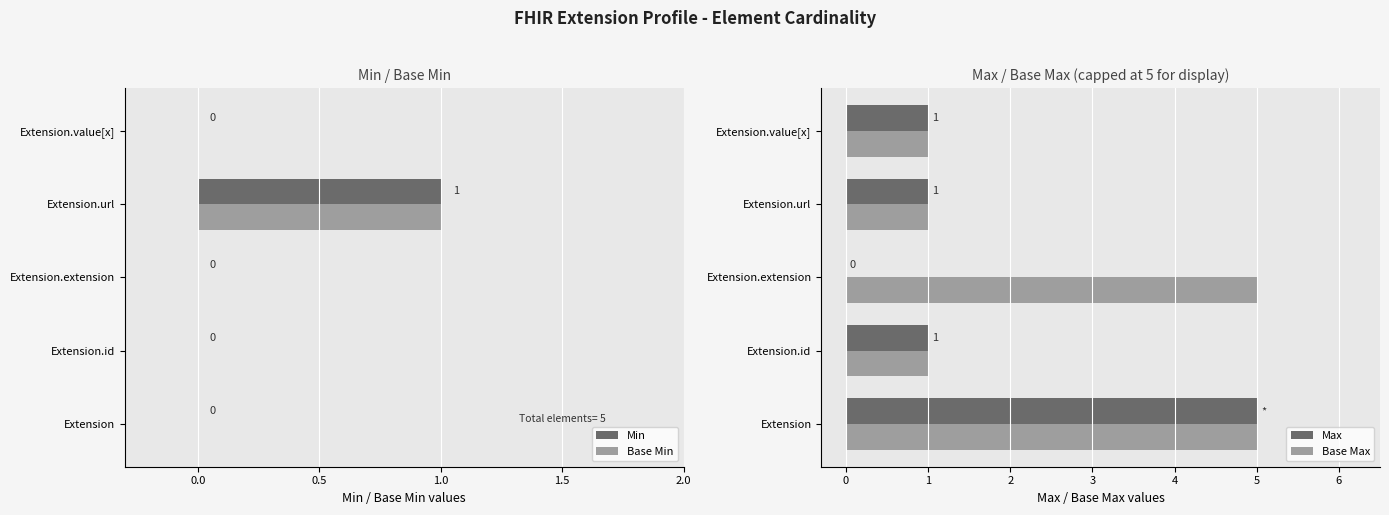

Which category has the highest value in the Base Min series?

Extension.url